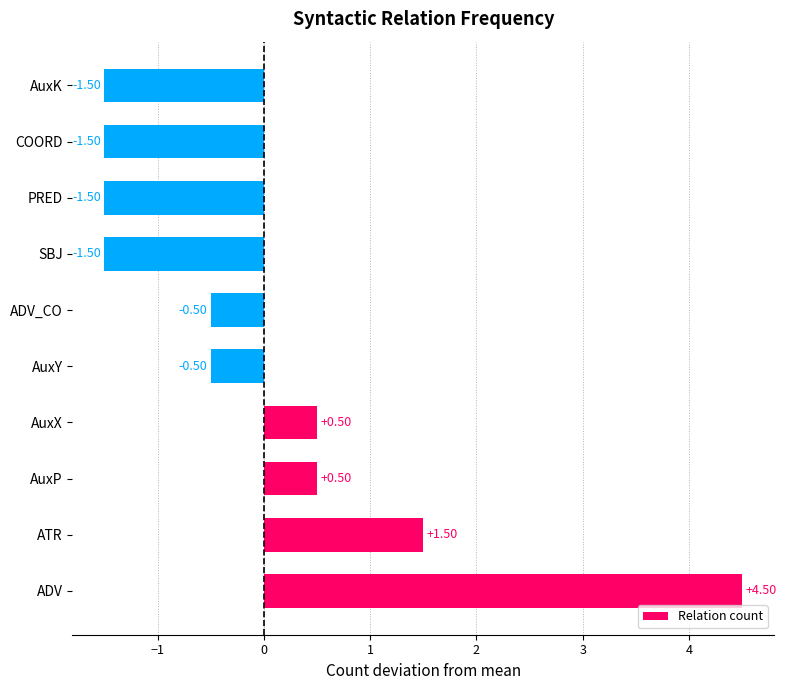

True or false: the data shows 1.5 at ATR.

True